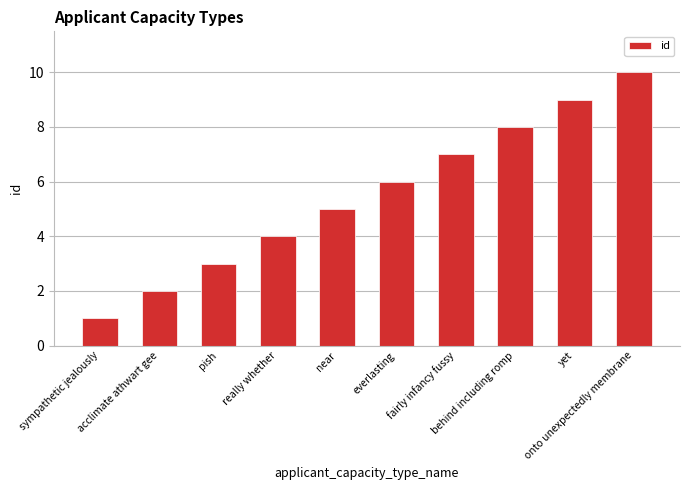

How many bars are there in total?

10